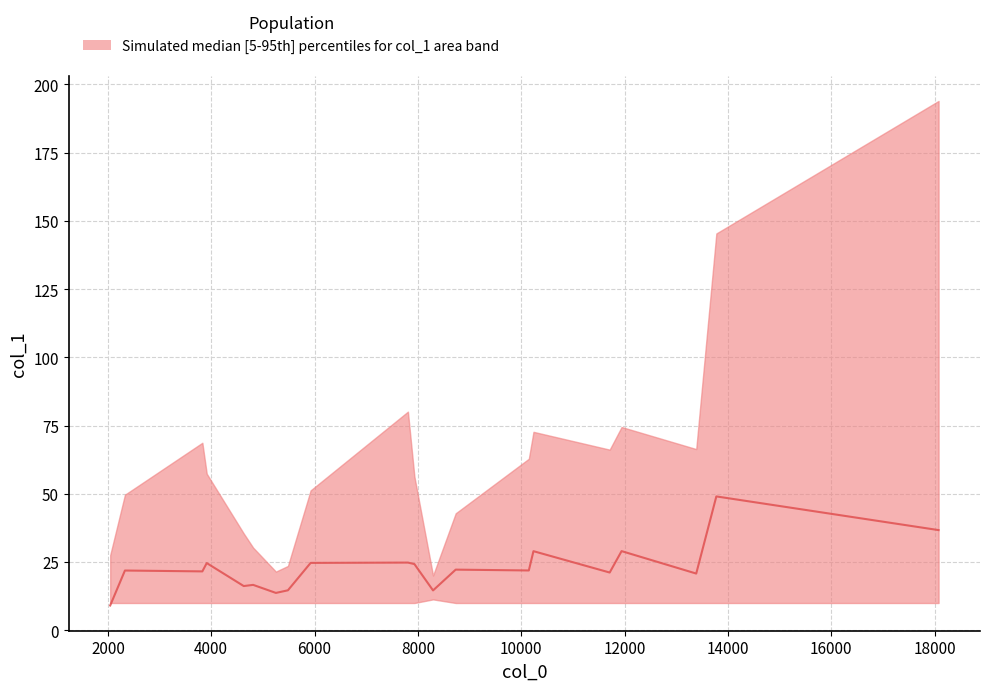

Reading left to right, extract all data points from this chart.

9.1	21.9	21.6	24.6	16.2	16.6	13.7	14.7	24.7	24.8	24.3	14.6	22.2	21.9	29.0	21.2	29.0	20.8	49.1	36.7